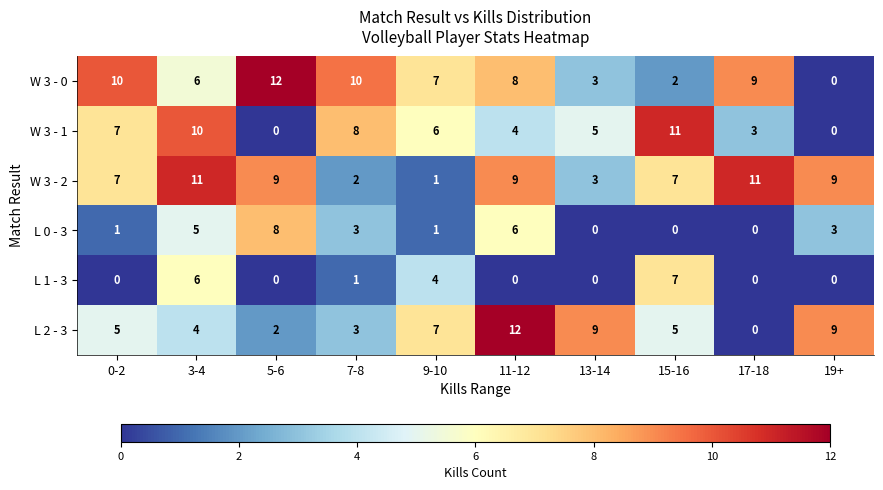

Rank the series at 11-12 from highest to lowest value.

L 2 - 3, W 3 - 2, W 3 - 0, L 0 - 3, W 3 - 1, L 1 - 3